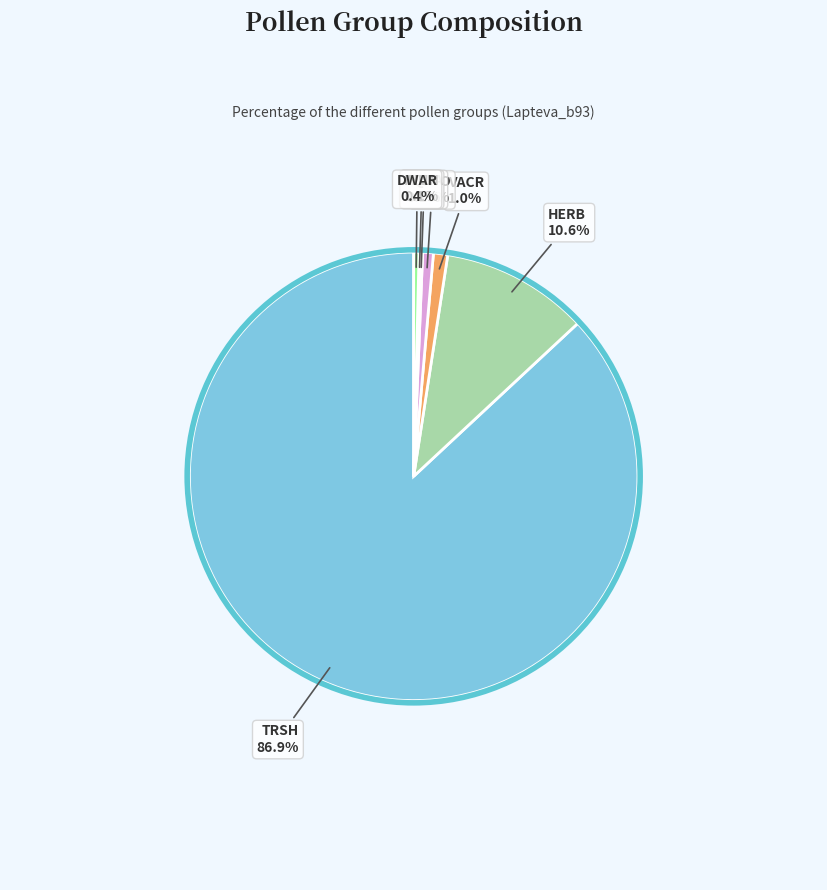

Does any single category account for the majority?

Yes